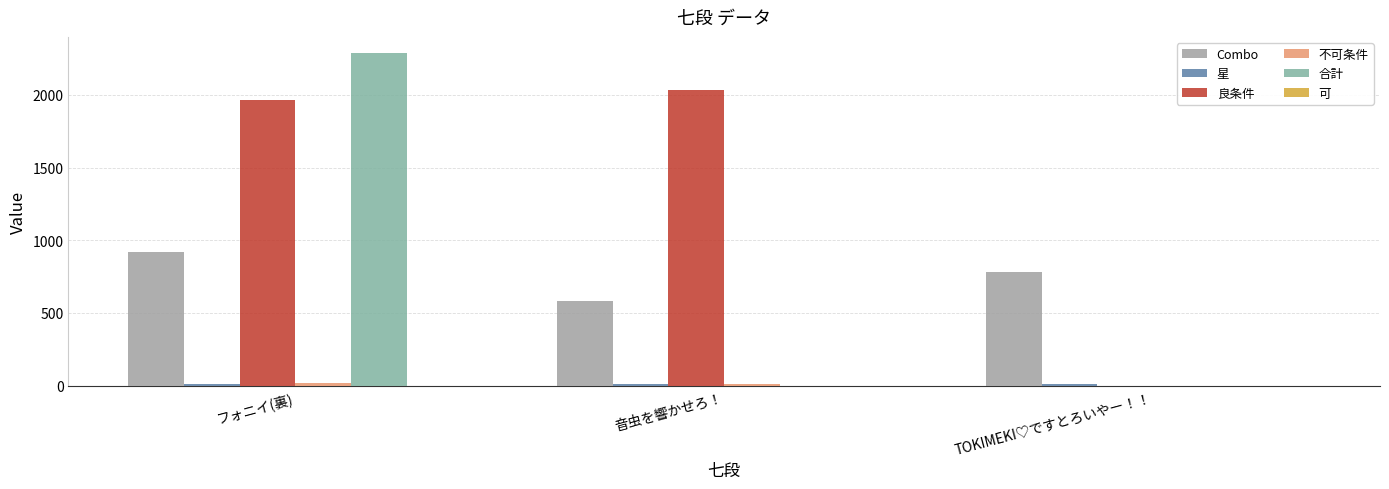

How many data points does each series have?

3